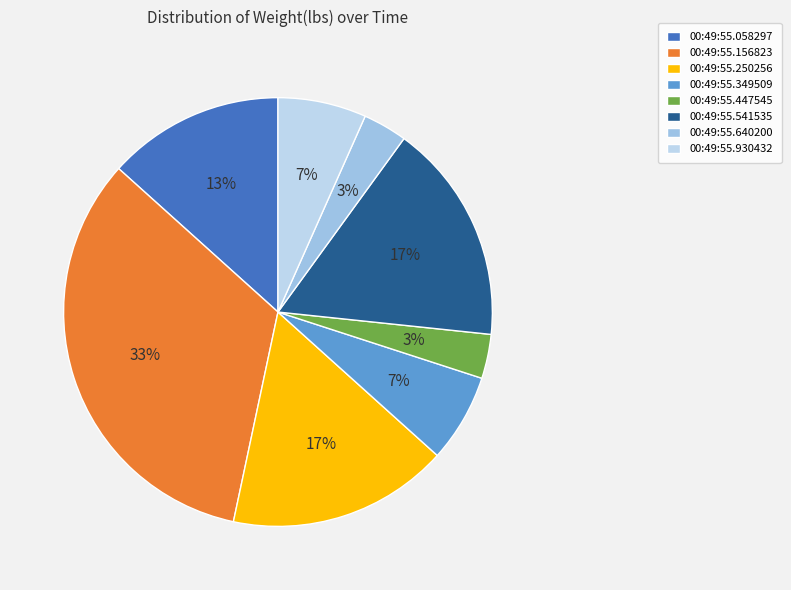

To the nearest percent, what portion does 00:49:55.349509 represent?

7%